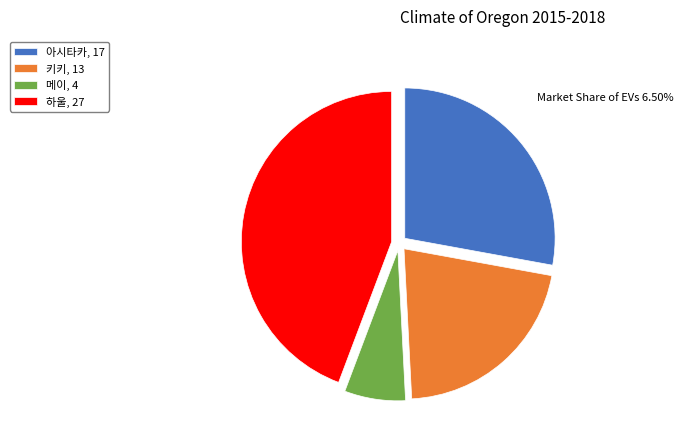

Is there any slice that represents more than half of the pie?

No